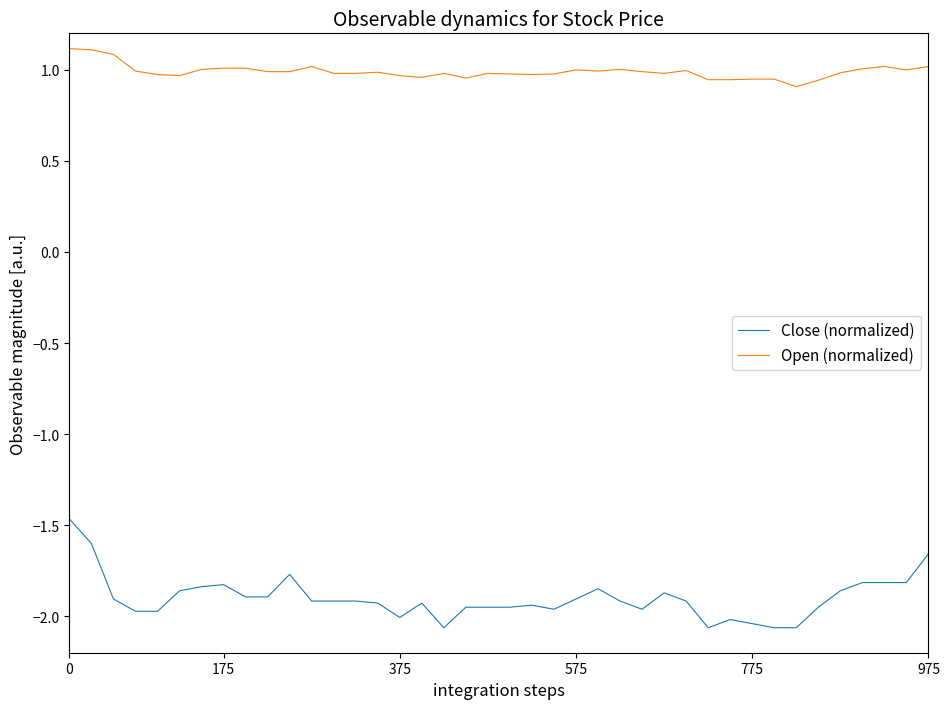

Which series has the largest range (max minus min)?

Close (normalized)